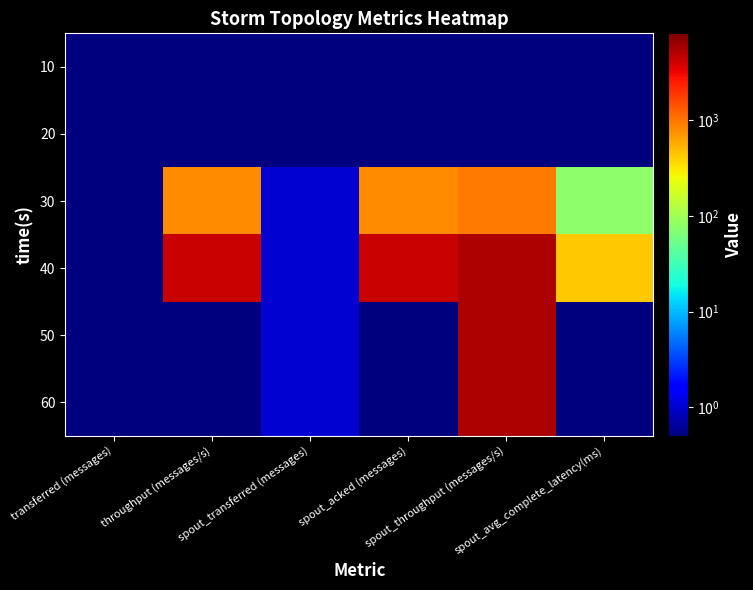

Reading left to right, what are all the values shown in this chart?

10: transferred (messages)=0.1	throughput (messages/s)=0.1	spout_transferred (messages)=0.1	spout_acked (messages)=0.1	spout_throughput (messages/s)=0.1	spout_avg_complete_latency(ms)=0.1
20: transferred (messages)=0.1	throughput (messages/s)=0.1	spout_transferred (messages)=0.1	spout_acked (messages)=0.1	spout_throughput (messages/s)=0.1	spout_avg_complete_latency(ms)=0.1
30: transferred (messages)=0.1	throughput (messages/s)=780.0	spout_transferred (messages)=1.0	spout_acked (messages)=780.0	spout_throughput (messages/s)=940.0	spout_avg_complete_latency(ms)=77.0
40: transferred (messages)=0.1	throughput (messages/s)=4360.0	spout_transferred (messages)=1.0	spout_acked (messages)=4360.0	spout_throughput (messages/s)=5400.0	spout_avg_complete_latency(ms)=432.0
50: transferred (messages)=0.1	throughput (messages/s)=0.1	spout_transferred (messages)=1.0	spout_acked (messages)=0.1	spout_throughput (messages/s)=5400.0	spout_avg_complete_latency(ms)=0.1
60: transferred (messages)=0.1	throughput (messages/s)=0.1	spout_transferred (messages)=1.0	spout_acked (messages)=0.1	spout_throughput (messages/s)=5400.0	spout_avg_complete_latency(ms)=0.1